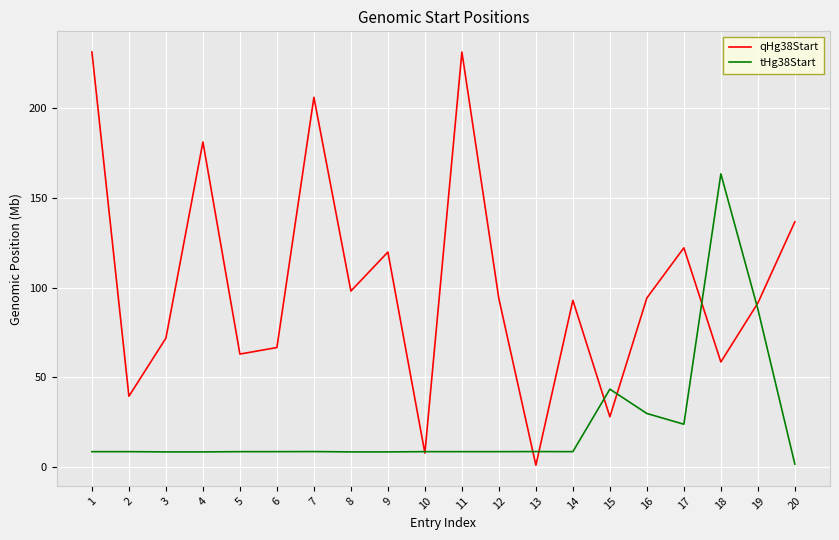

Which series has the widest spread of values?

qHg38Start